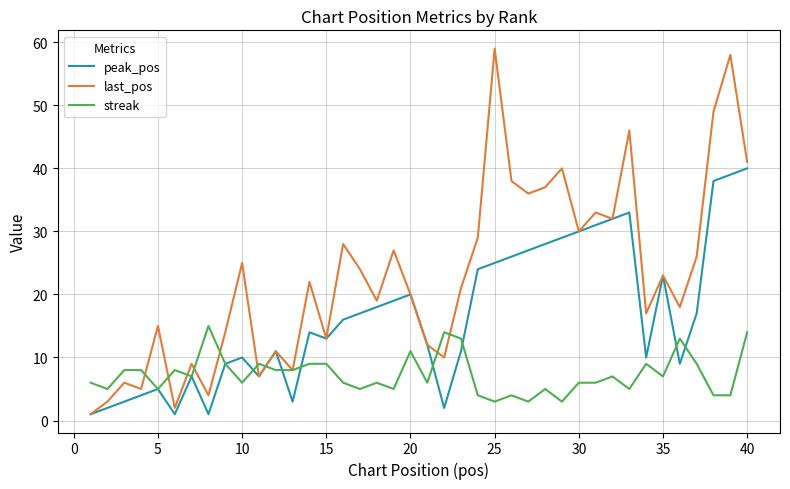

Which series has the largest total across all categories?

last_pos